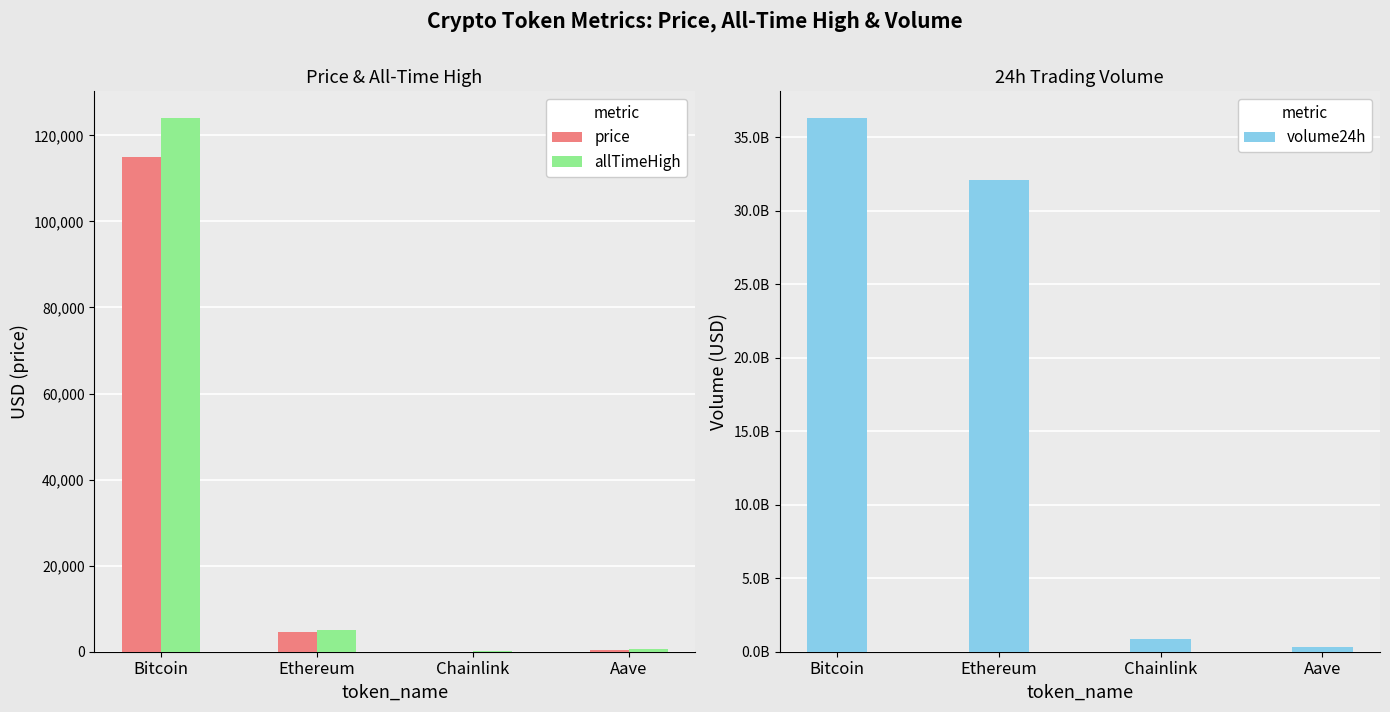

What are all the series names shown in the legend?

price, allTimeHigh, volume24h